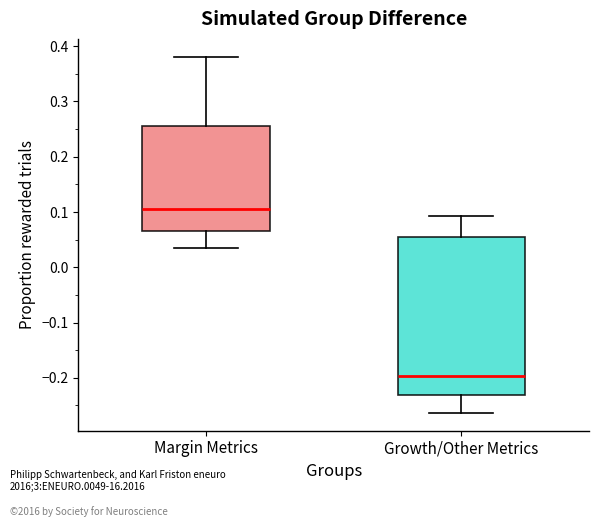

Which box is the tallest, from its lower edge to its upper edge?

Growth/Other Metrics